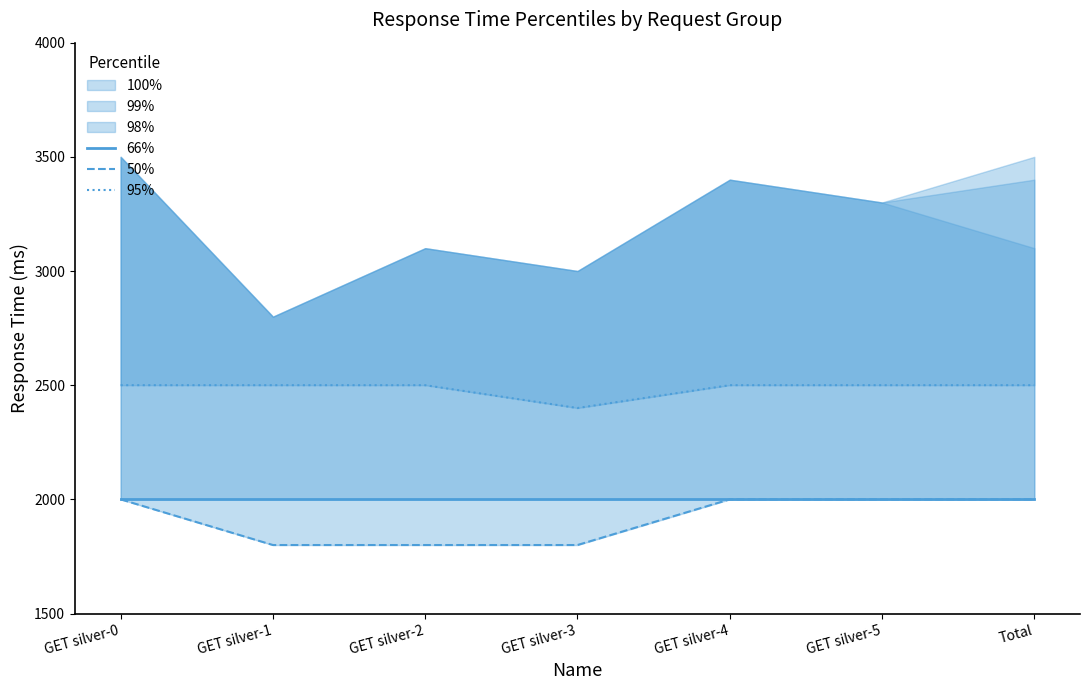

Does the chart have visible grid lines?

No